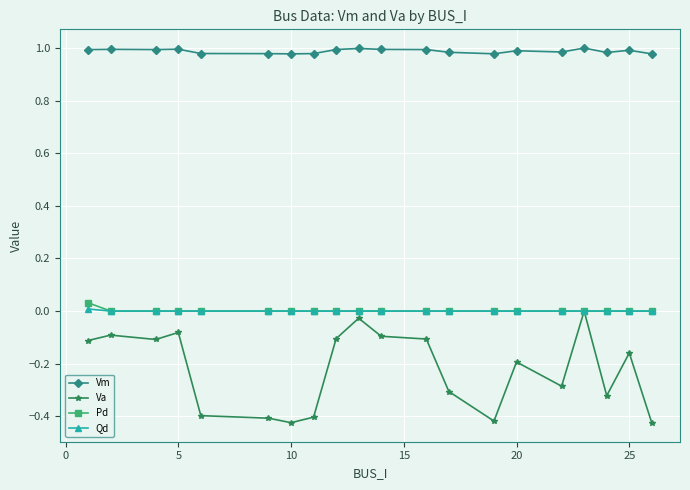

Which series has the widest spread of values?

Va